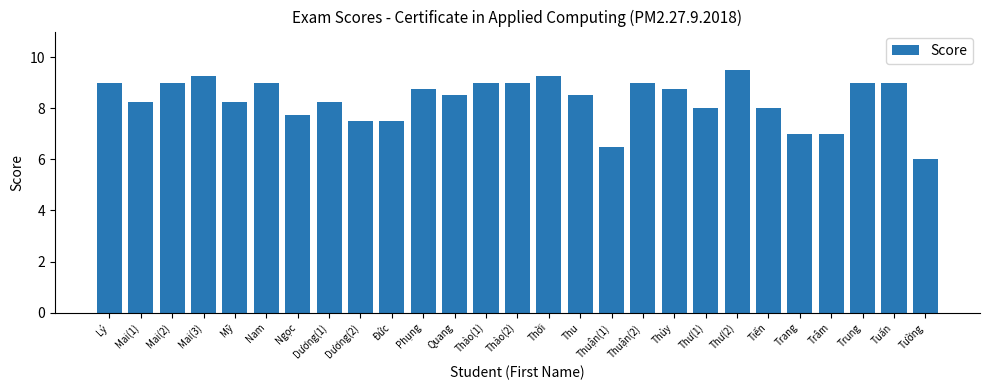

Is it true that the value at Lý is 5.3?

False